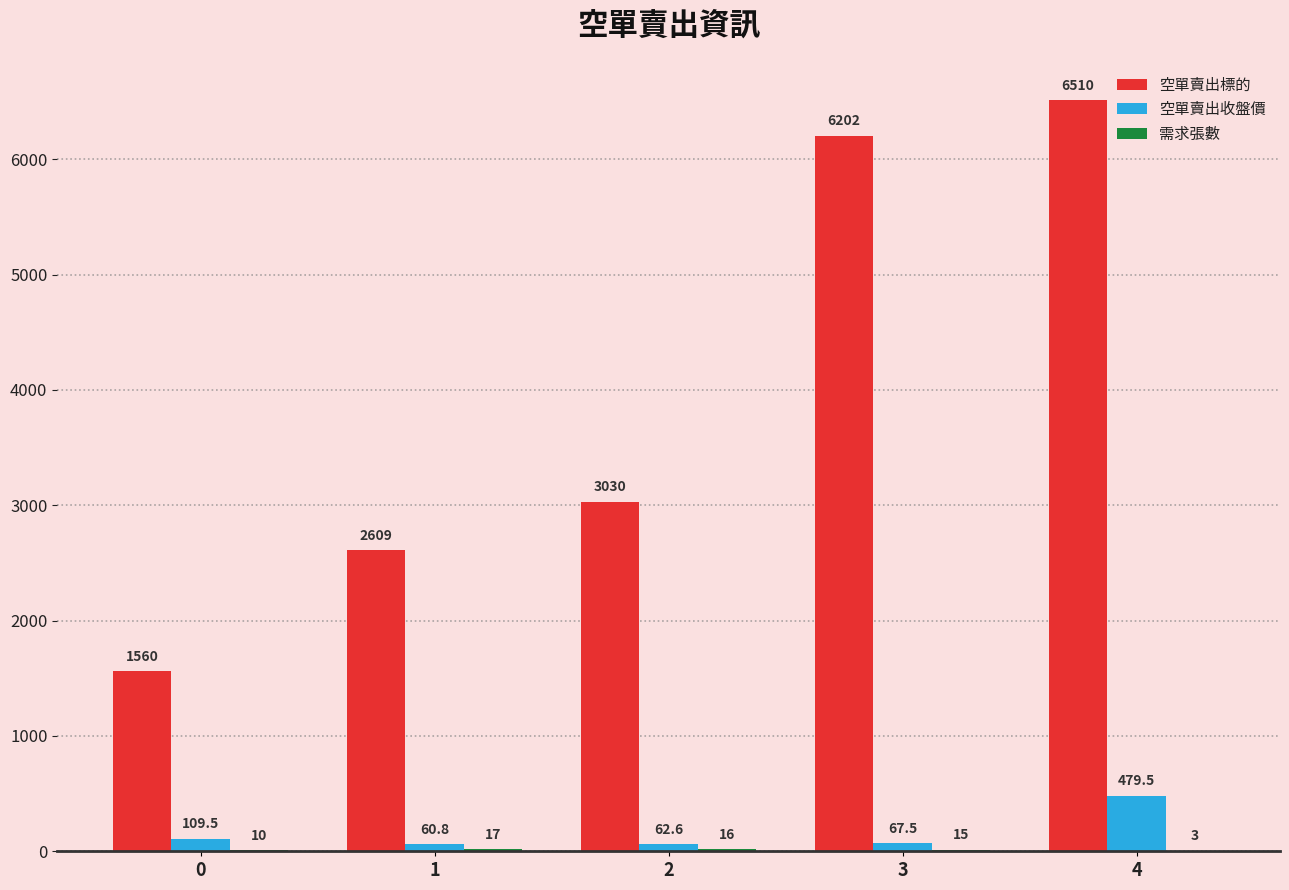

Between 0 and 3, which series saw the biggest shift?

空單賣出標的